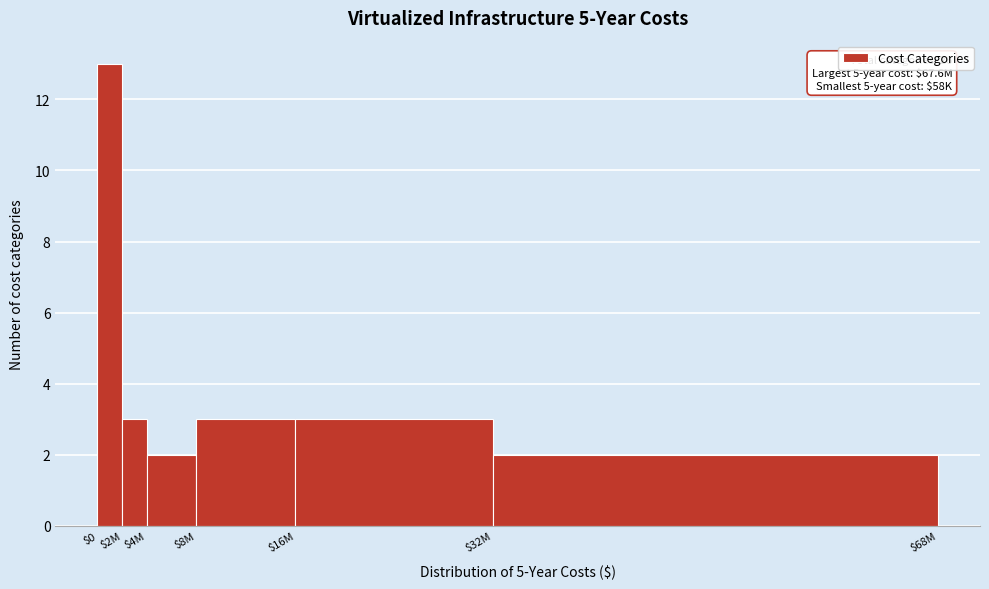

Reading left to right, list all the values displayed in this chart.

13	3	2	3	3	2